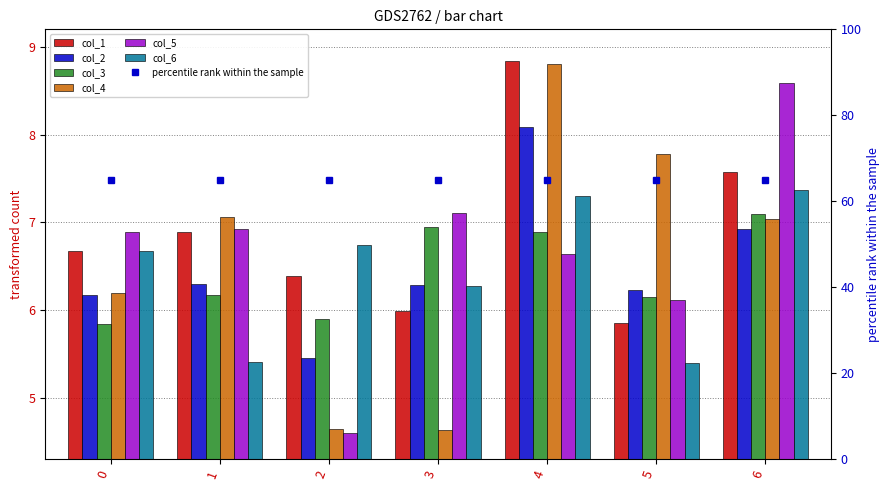

Does the chart contain stacked bars?

No